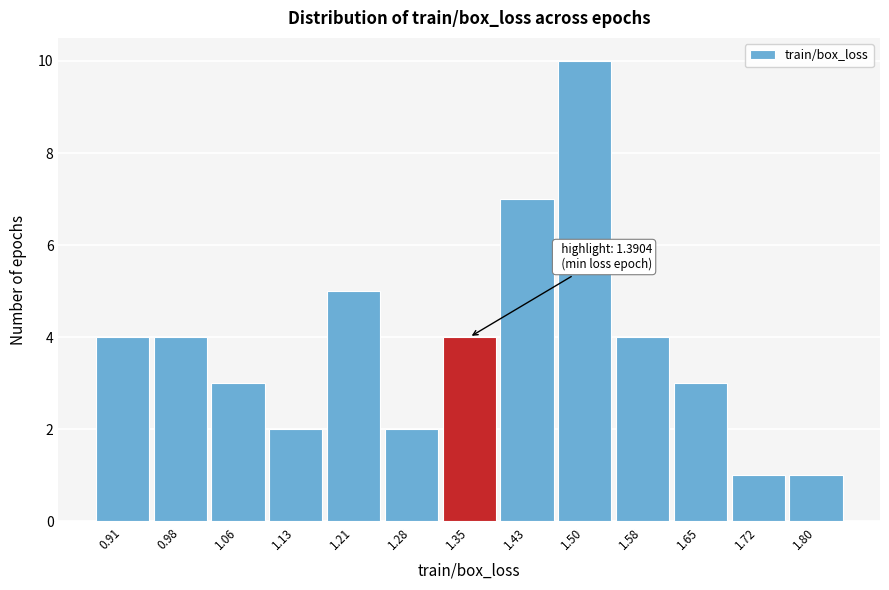

Reading left to right, transcribe all the data shown in this chart.

4	4	3	2	5	2	4	7	10	4	3	1	1